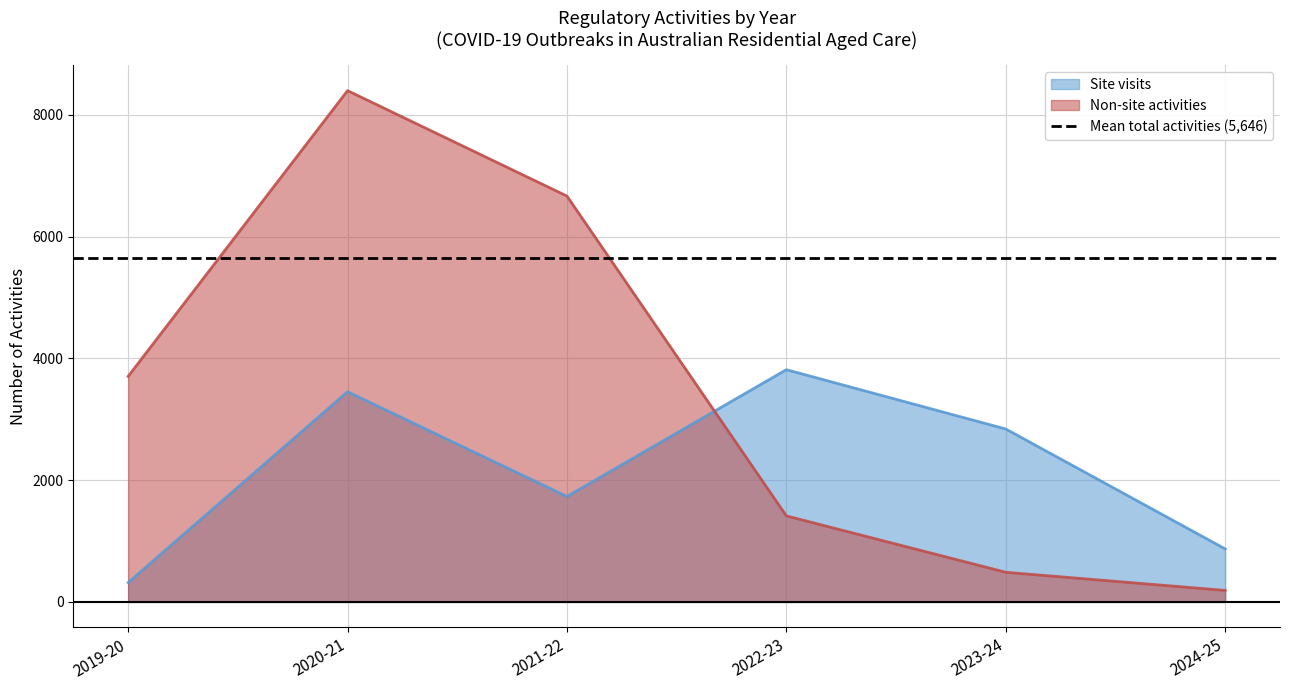

True or false: Site visits and Non-site activities intersect in this chart.

True